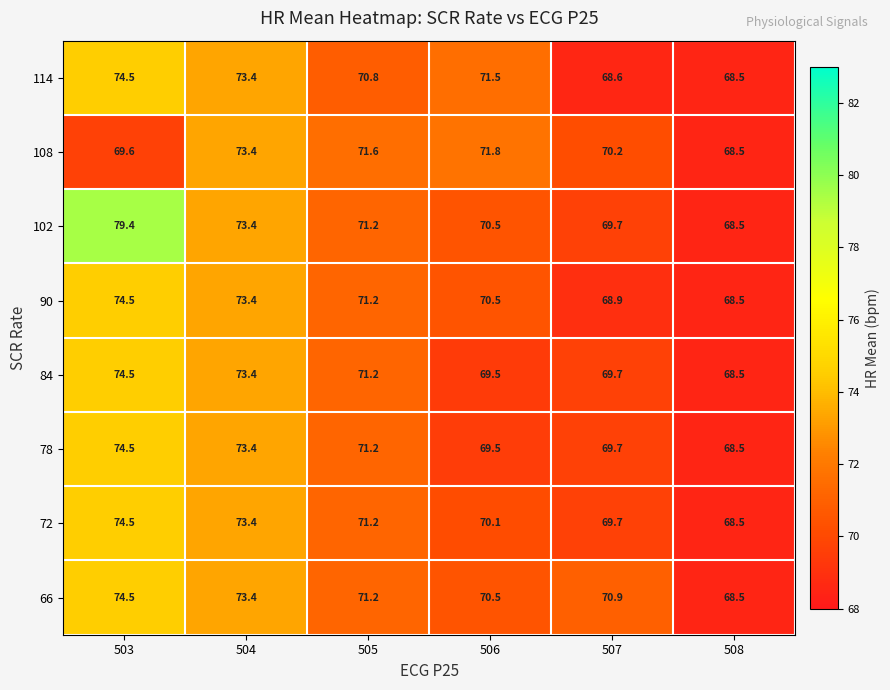

How many data points does each series have?

6